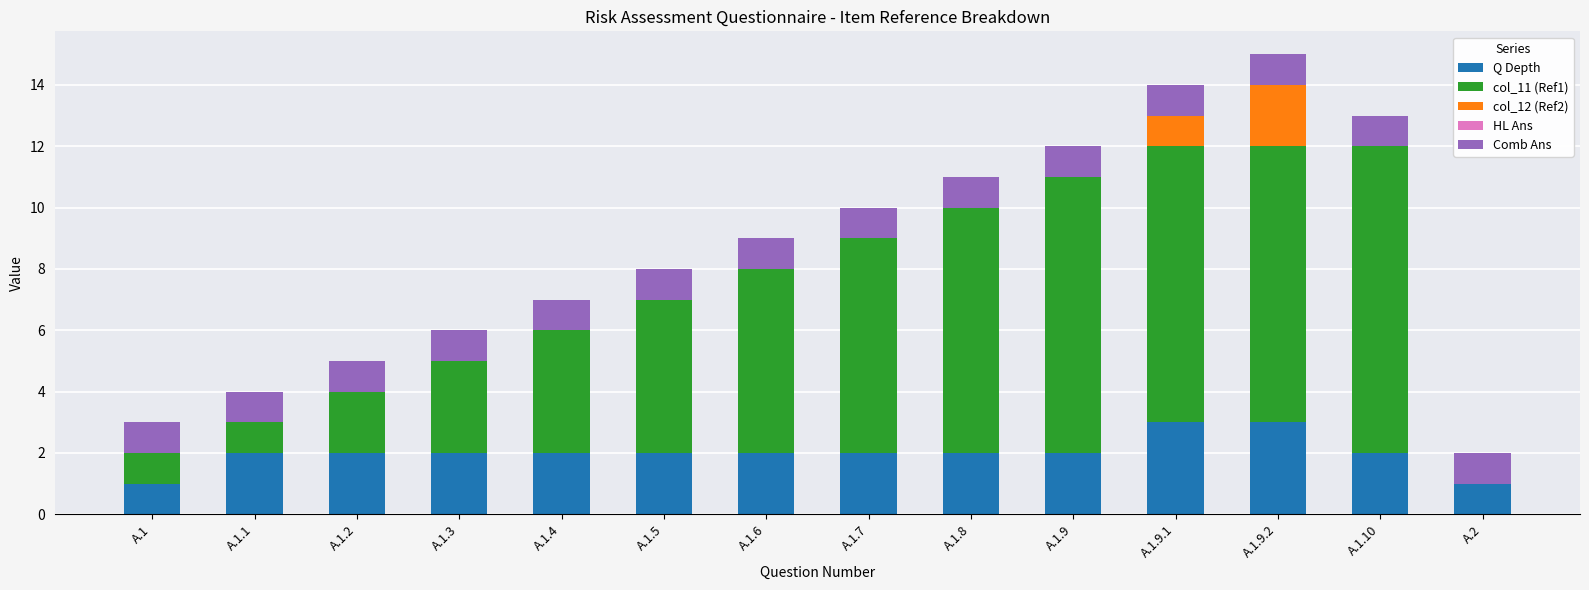

The value of Q Depth at A.1.10 is 1. True or false?

False